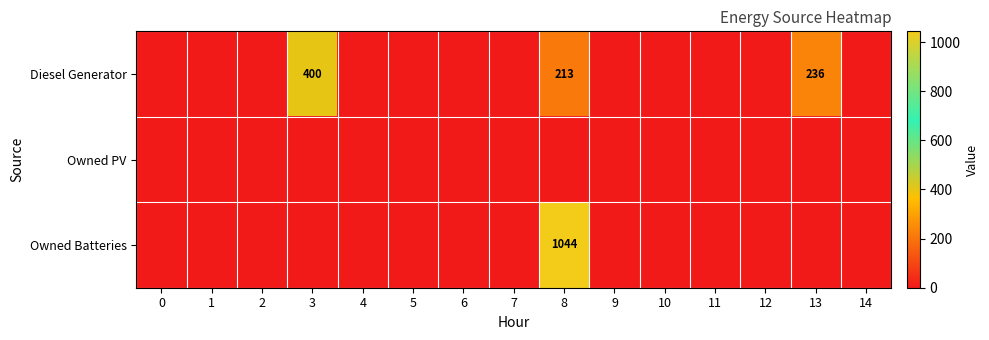

The Owned Batteries series shows -649 at 10. True or false?

False